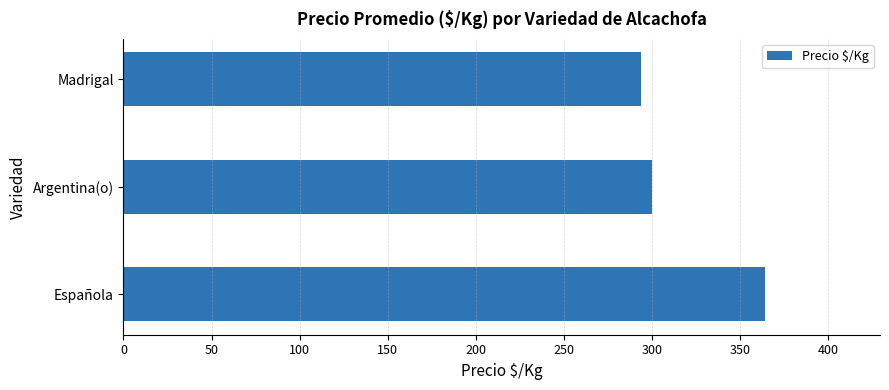

Reading bottom to top, transcribe all the data shown in this chart.

Española=363.9	Argentina(o)=300.0	Madrigal=293.5